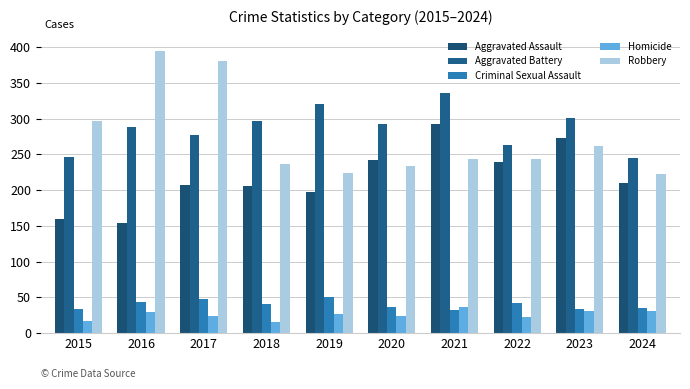

At which category is the sum across all series the highest?

2021